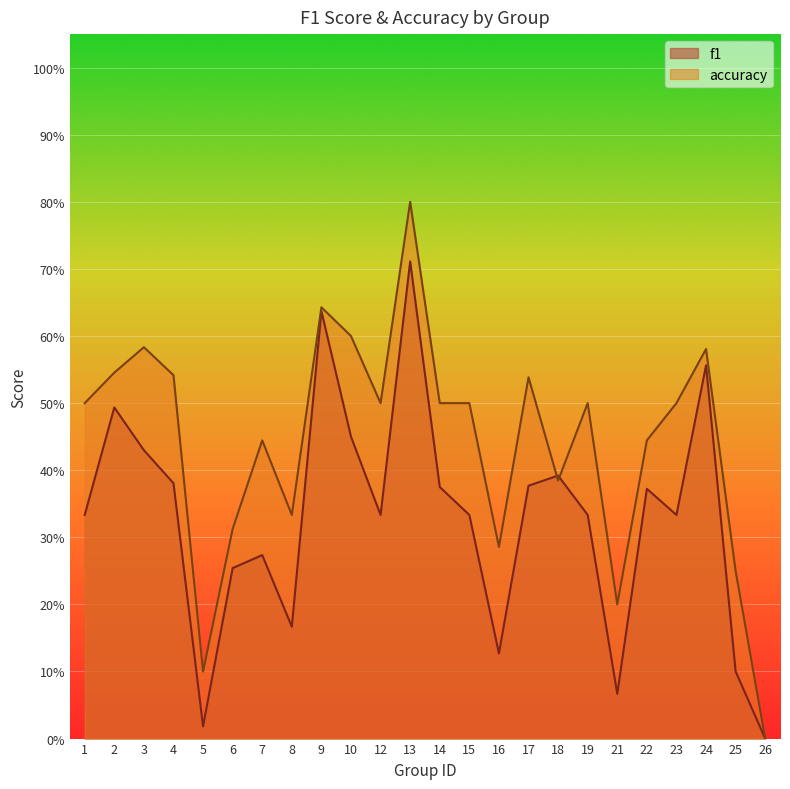

What is the sum of all accuracy values?

10.6